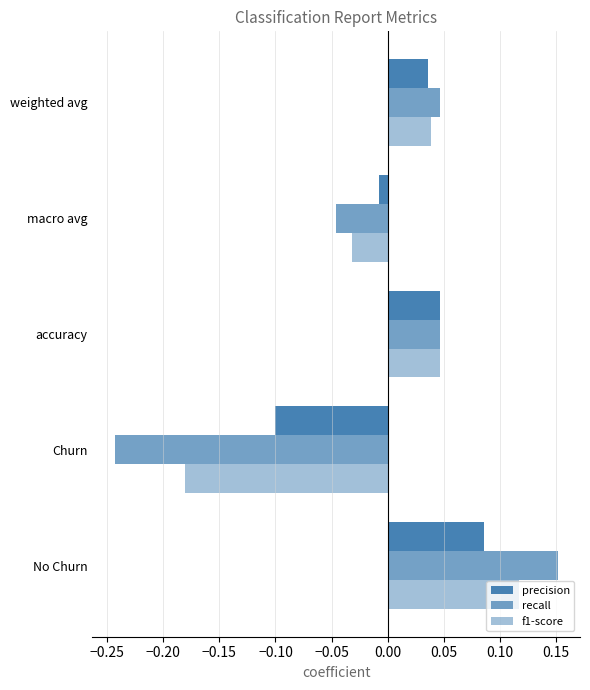

Count the number of categories in the chart.

5